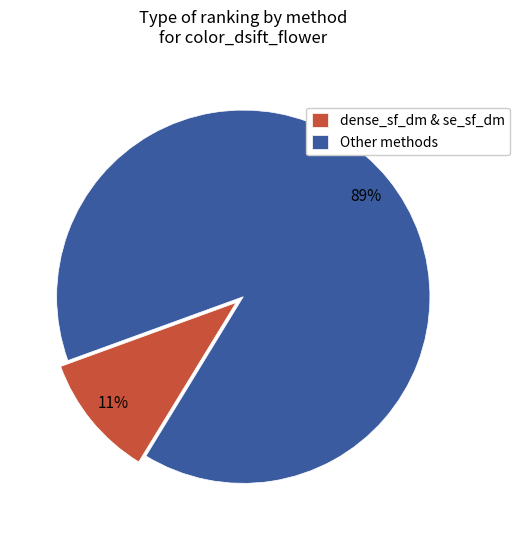

Is there any slice that represents more than half of the pie?

Yes